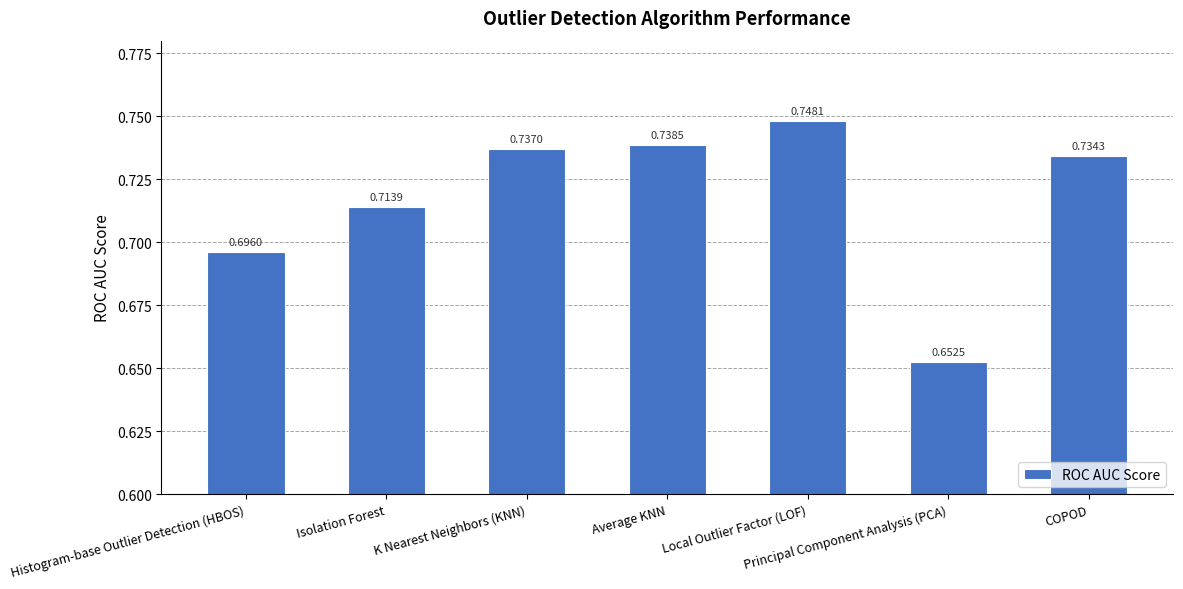

The value at Principal Component Analysis (PCA) is 1.1. True or false?

False